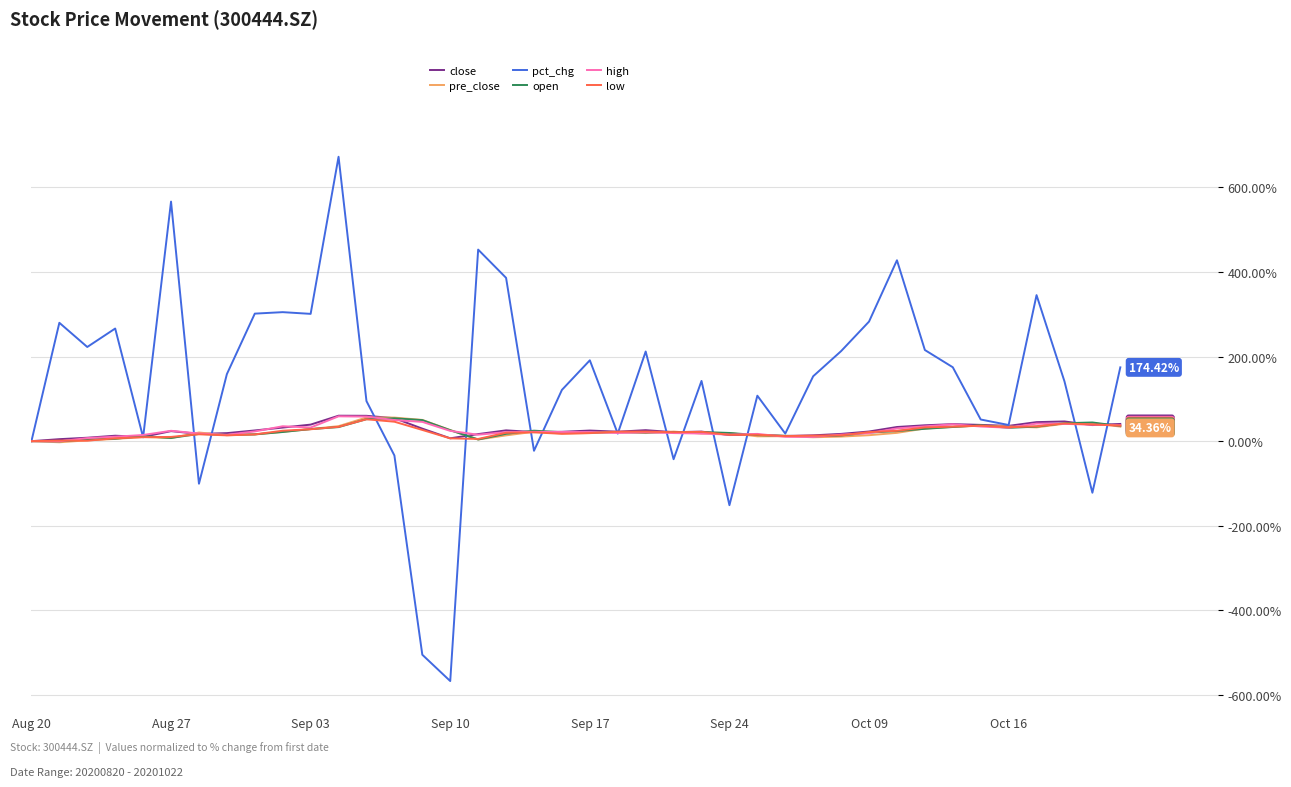

Which series has the widest spread of values?

pct_chg